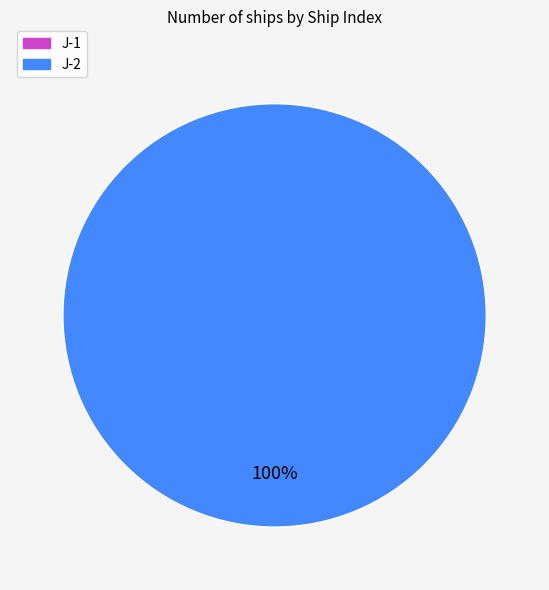

To the nearest percent, what is the difference between the largest and smallest slice percentages?

100%